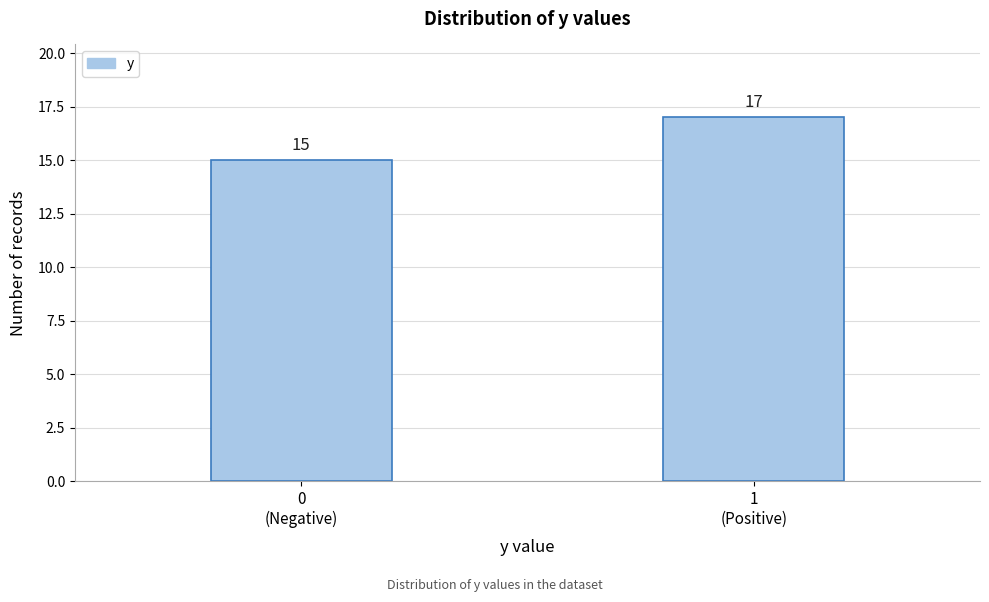

Reading left to right, what are all the values shown in this chart?

15	17